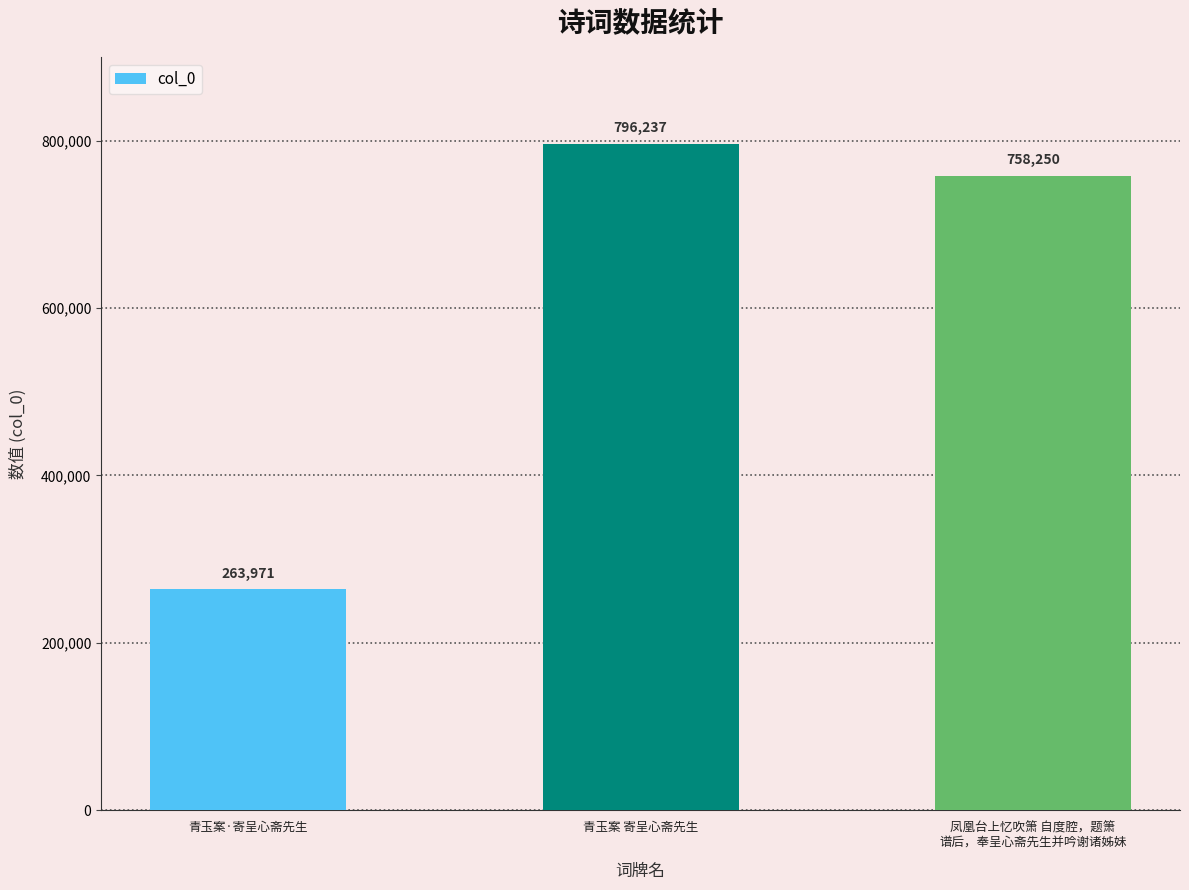

How many values are below 758250?

1